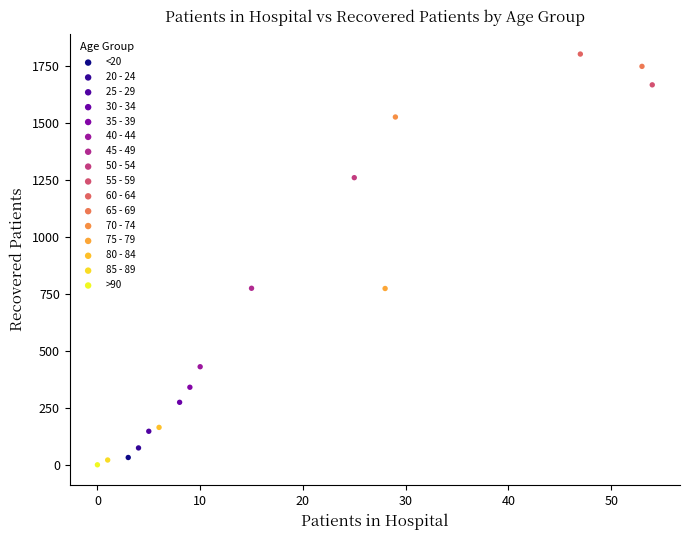

What are all the series names shown in the legend?

<20, 20 - 24, 25 - 29, 30 - 34, 35 - 39, 40 - 44, 45 - 49, 50 - 54, 55 - 59, 60 - 64, 65 - 69, 70 - 74, 75 - 79, 80 - 84, 85 - 89, >90